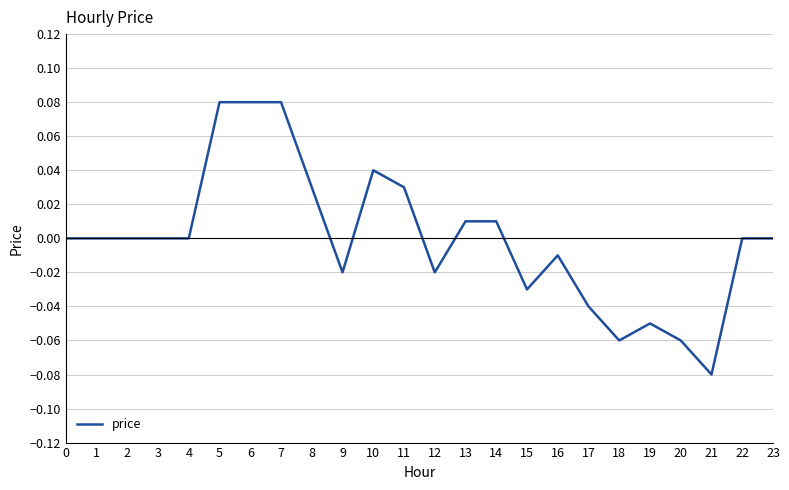

Which has a higher value, 10 or 9?

10